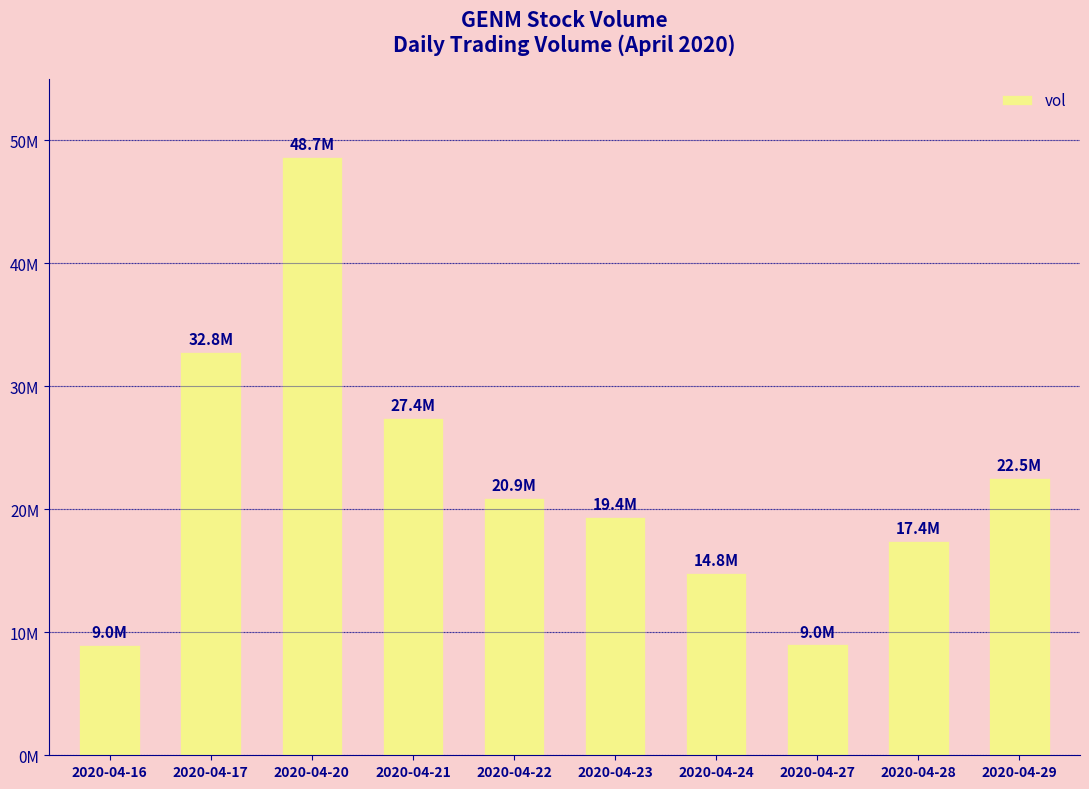

Which label corresponds to the largest value in the chart?

2020-04-20